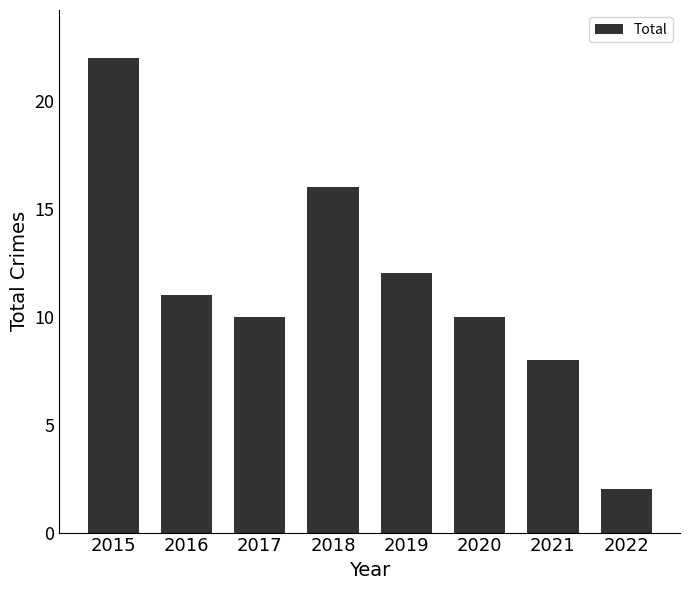

What is the sum of all values?

91